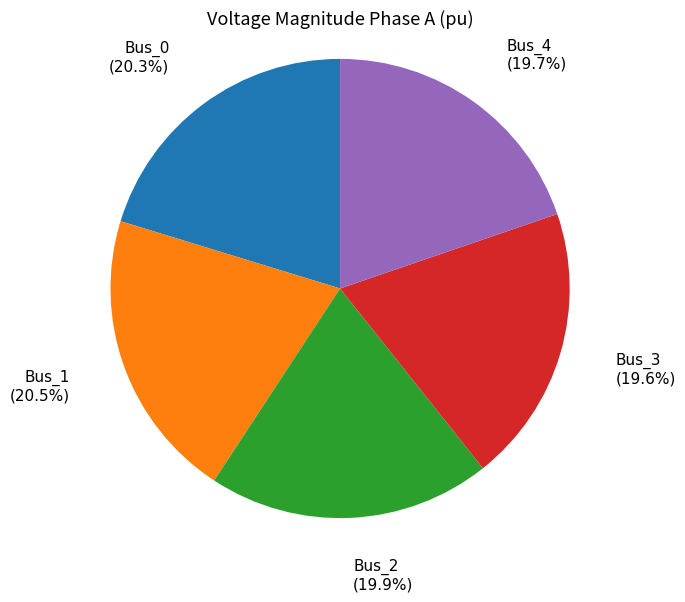

Count the number of slices in the pie.

5